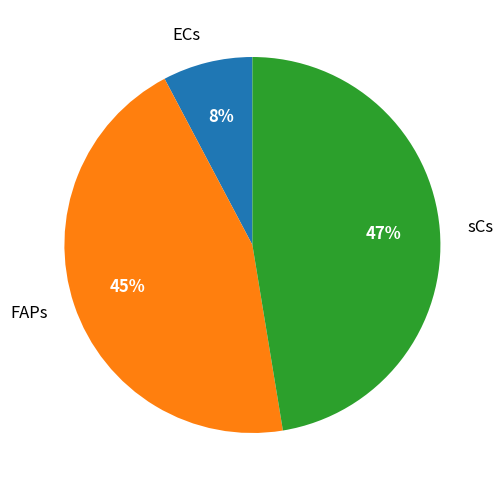

True or false: FAPs accounts for 39% of the total.

False